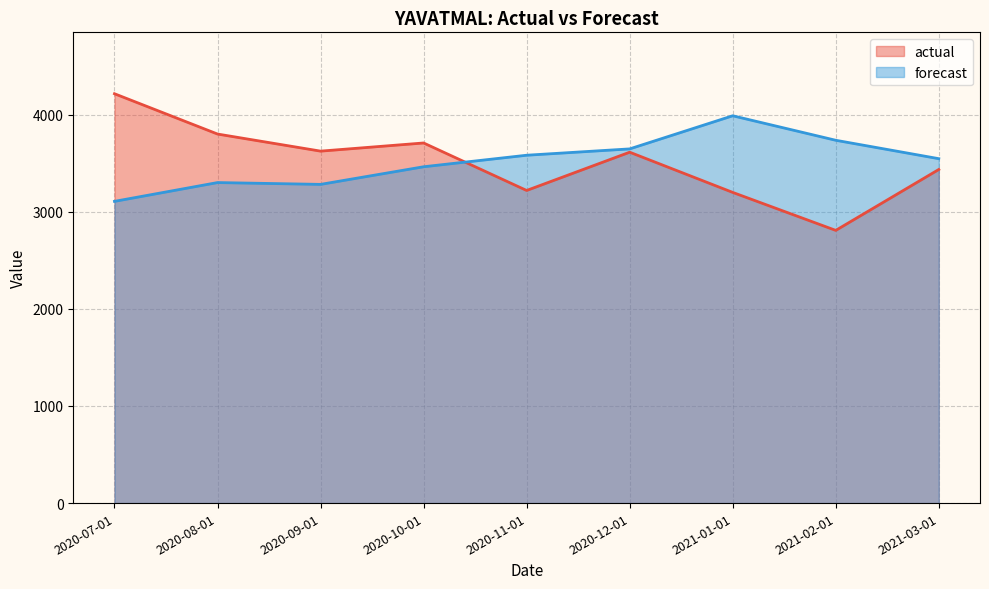

Reading left to right, what are all the values shown in this chart?

actual: 4215.0	3800.0	3624.0	3708.0	3219.0	3613.0	3199.0	2808.0	3435.0
forecast: 3106.9	3300.4	3281.7	3463.1	3581.8	3647.0	3988.1	3735.8	3546.3